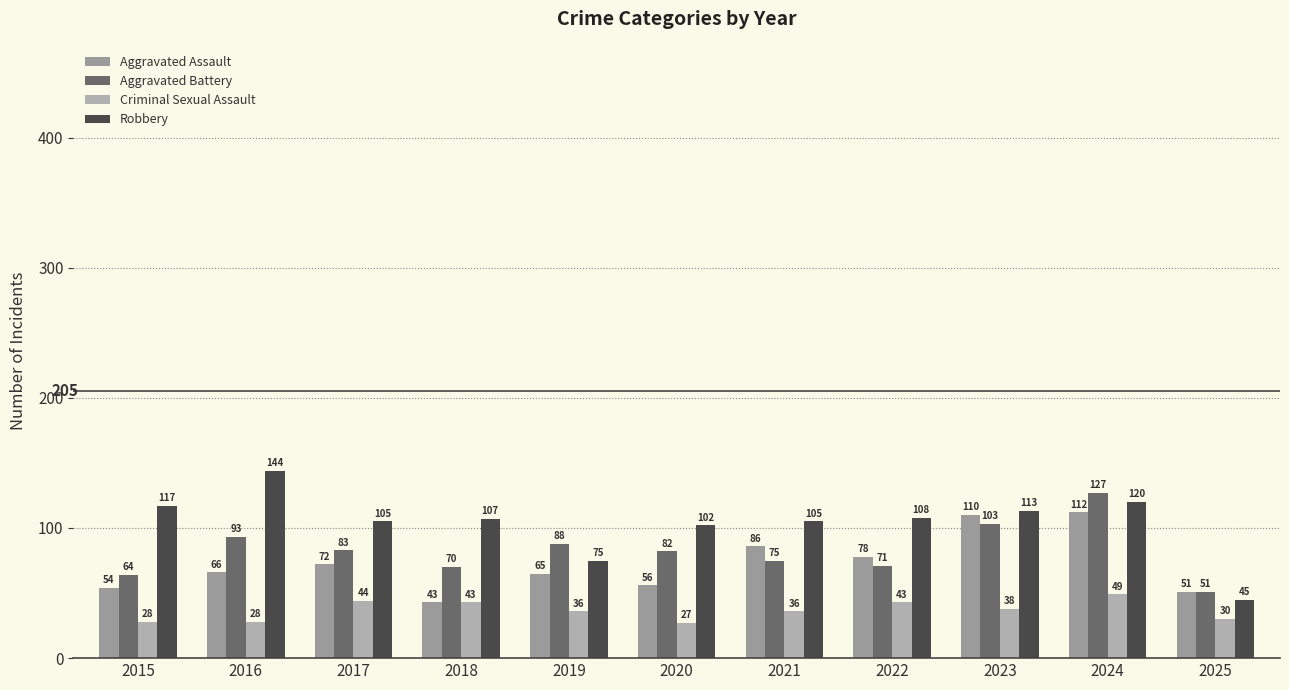

What is the total value across all series at 2019?

264